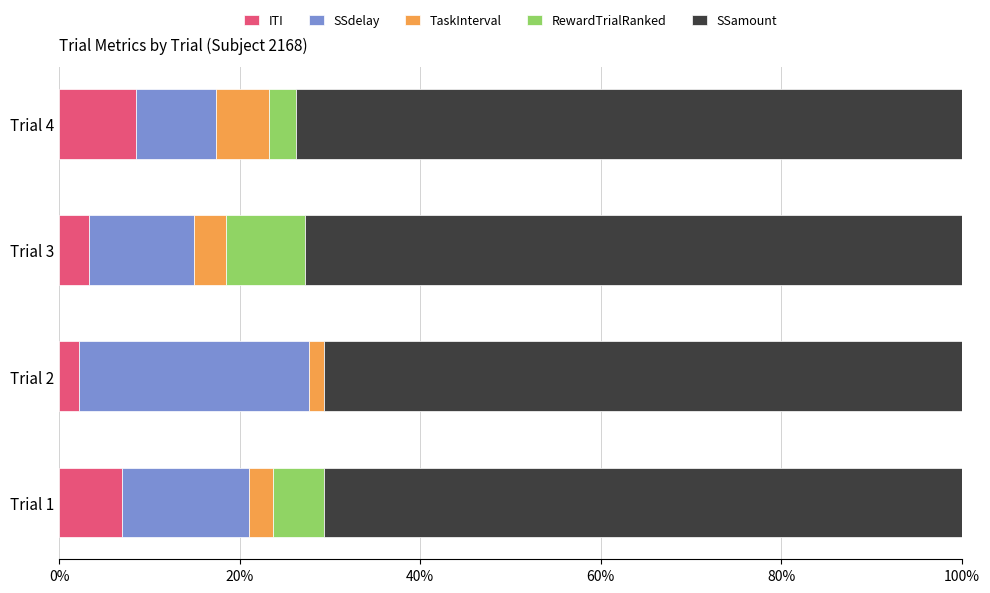

How many values in the ITI series exceed 6?

2